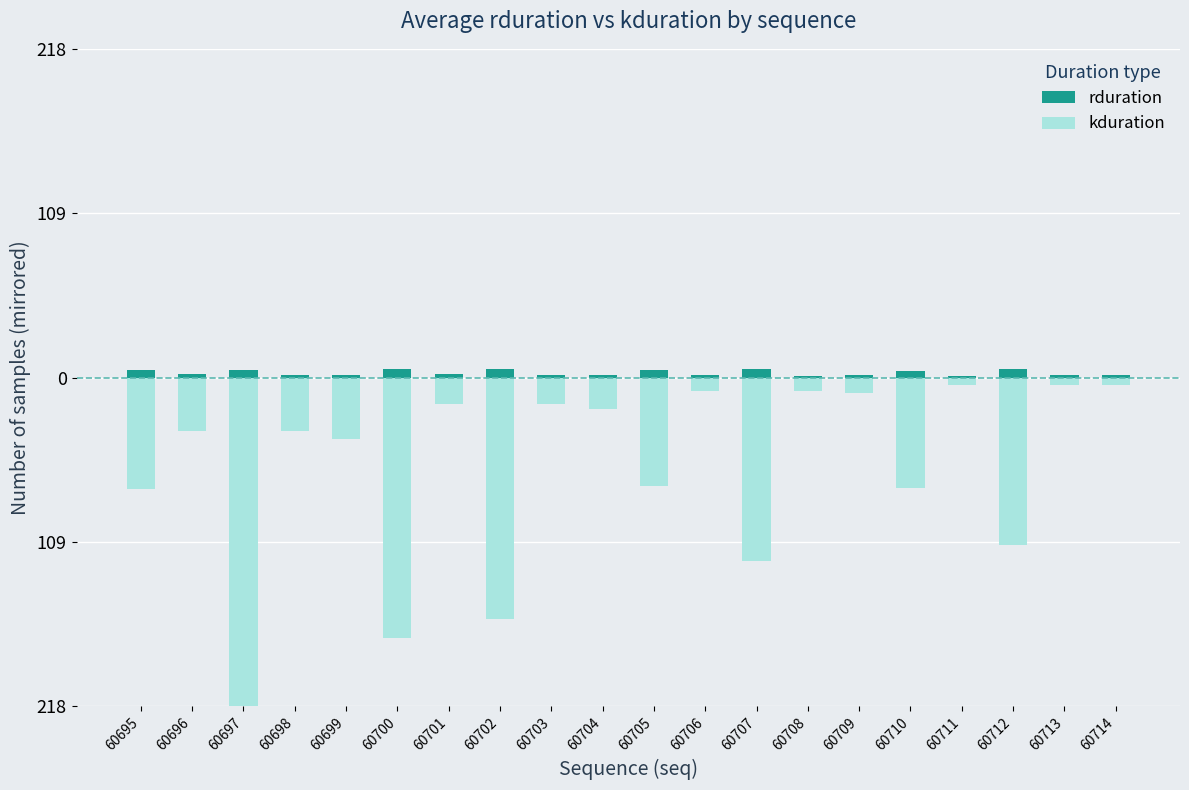

How many bars are there in total?

40